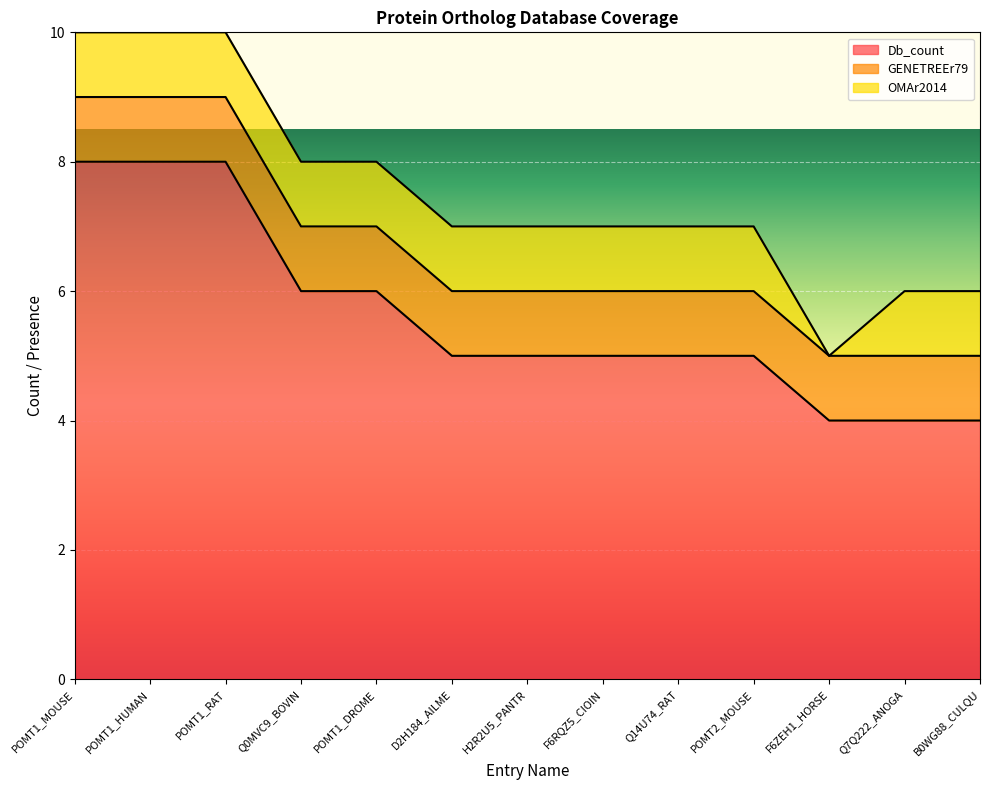

Reading left to right, extract all data points from this chart.

Db_count: 8	8	8	6	6	5	5	5	5	5	4	4	4
GENETREEr79: 1	1	1	1	1	1	1	1	1	1	1	1	1
OMAr2014: 1	1	1	1	1	1	1	1	1	1	0	1	1